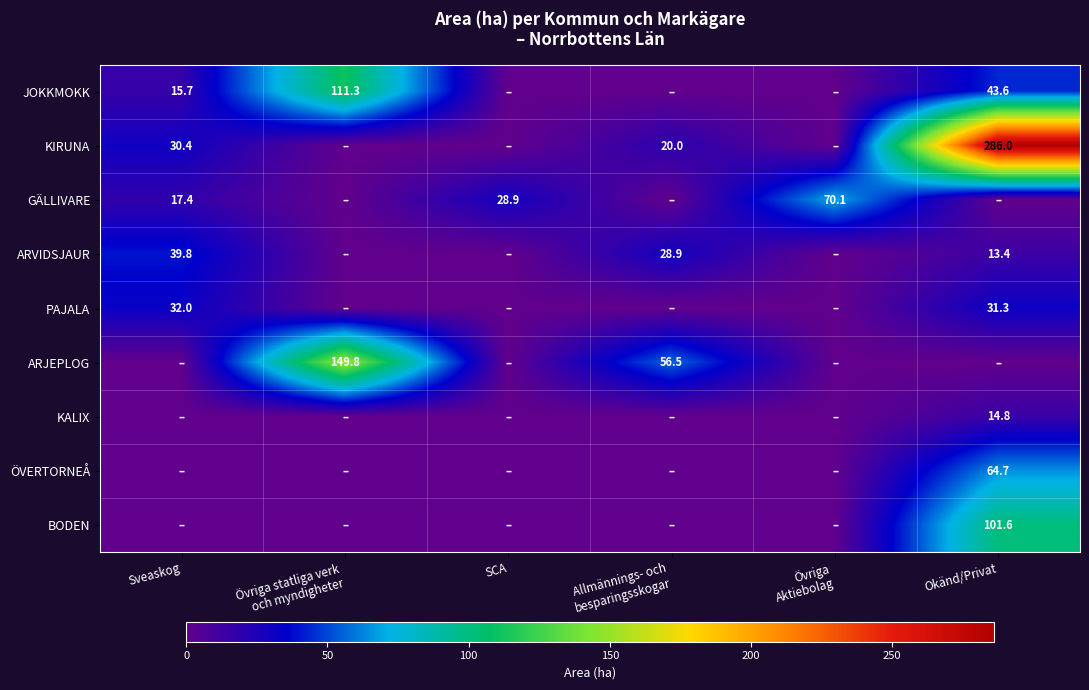

Is it true that KIRUNA equals 286.0 at Okänd/Privat?

True